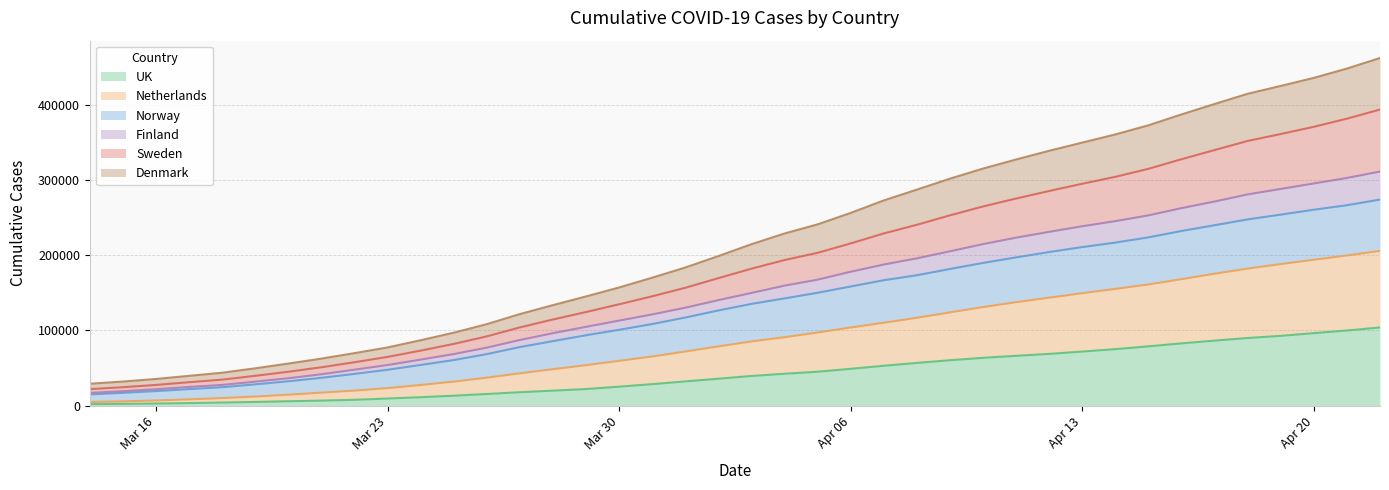

What is the highest value of the UK series?

103951.3